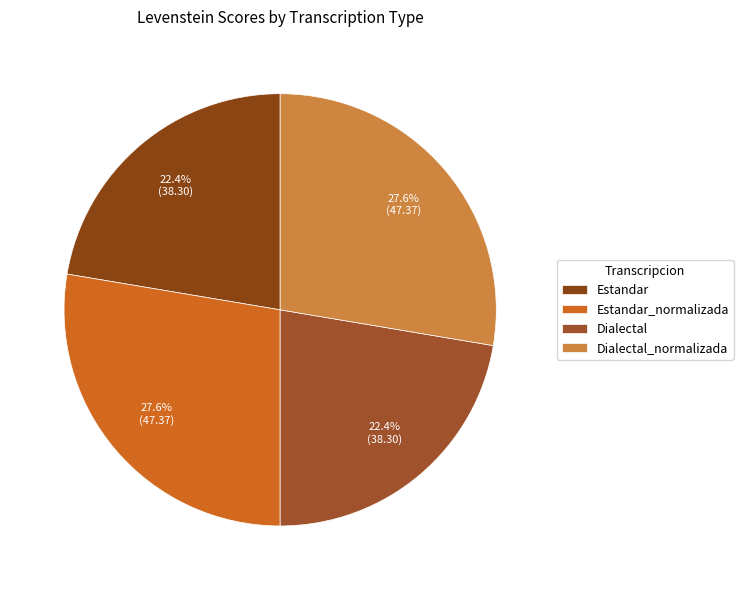

To the nearest percent, what is the difference between the Estandar_normalizada and Dialectal slice percentages?

5%